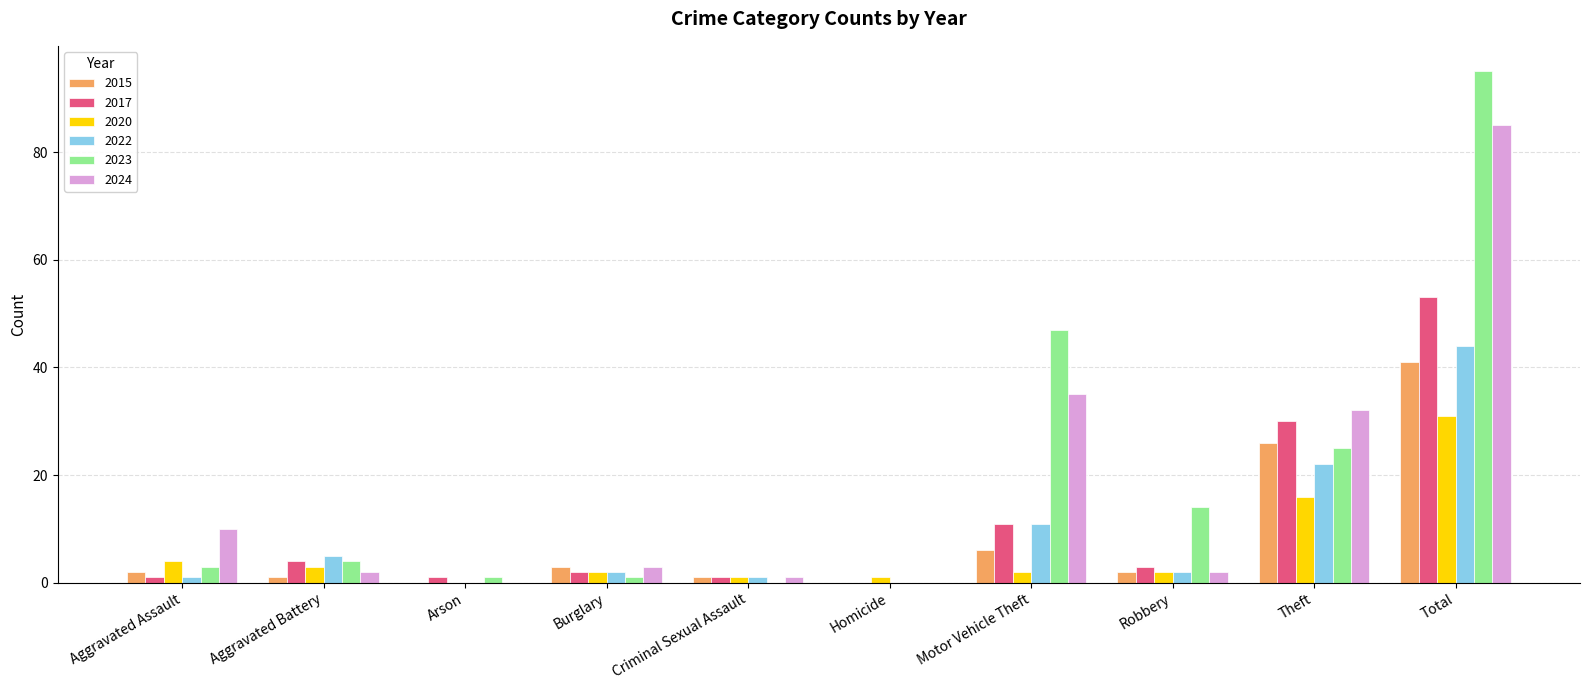

At which category is the sum across all series the highest?

Total